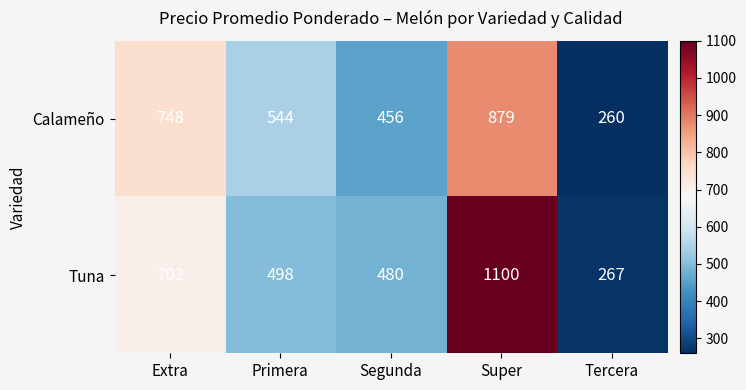

At which label does Calameño reach its minimum?

Tercera